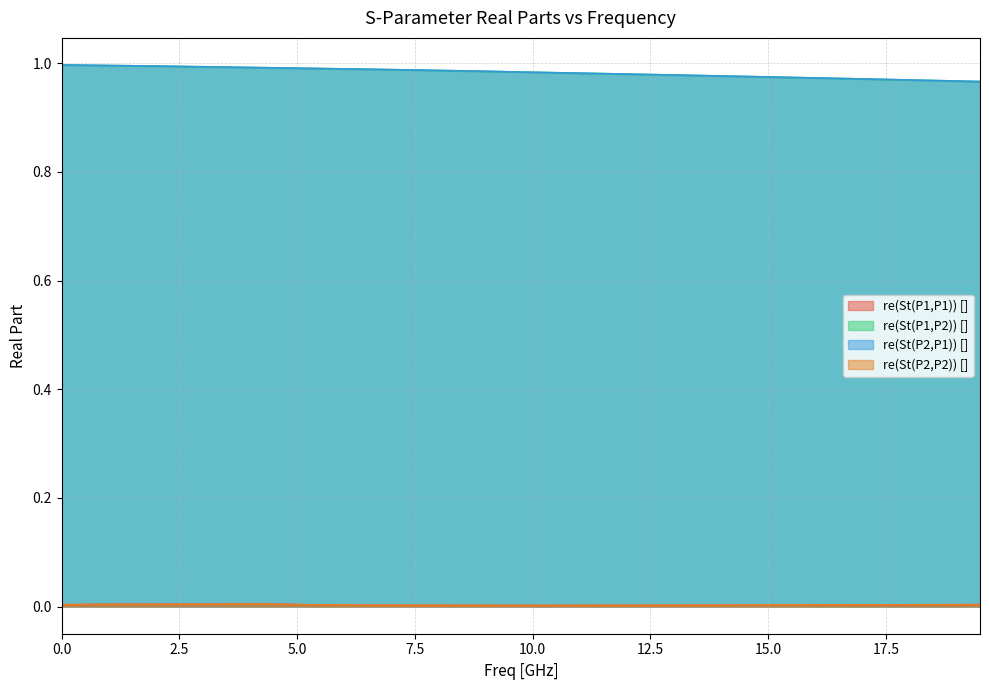

What position from the right is 11.0?

18